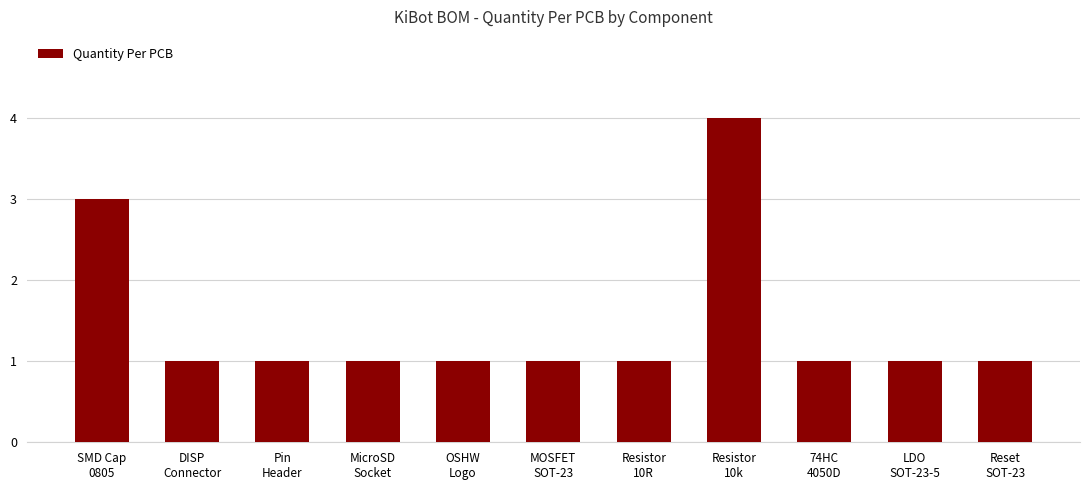

What is the label of the 2nd bar from the right?

LDO
SOT-23-5